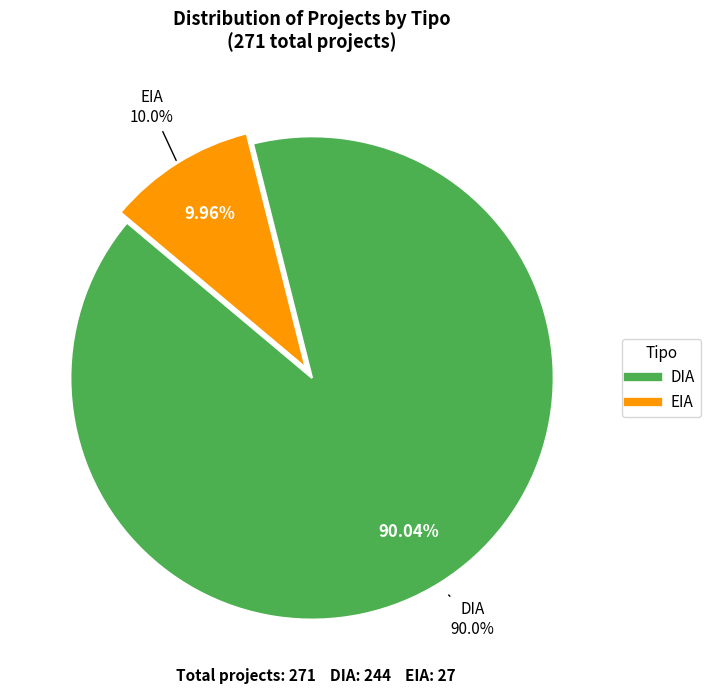

How many segments does this pie chart have?

2